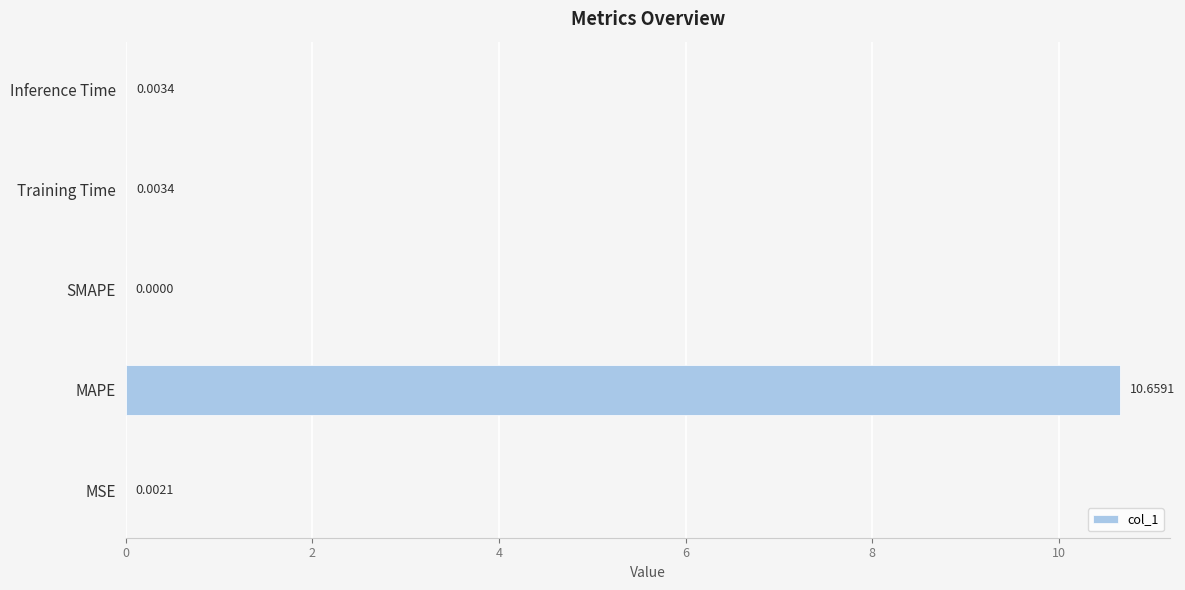

At which category does the chart reach its peak across all series?

MAPE